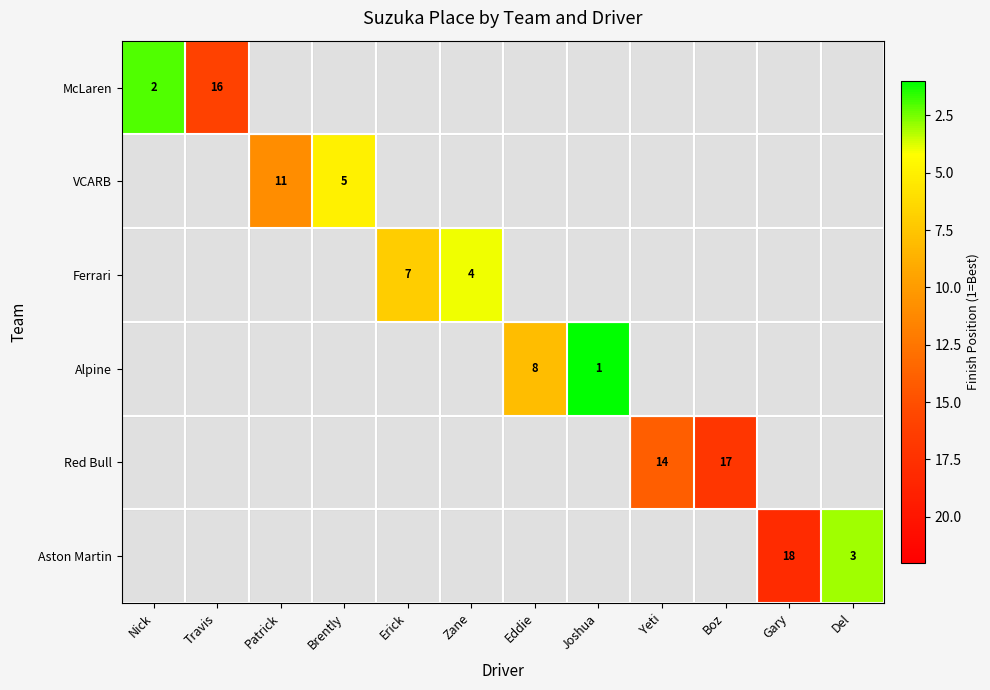

At which category does the chart reach its minimum across all series?

Joshua